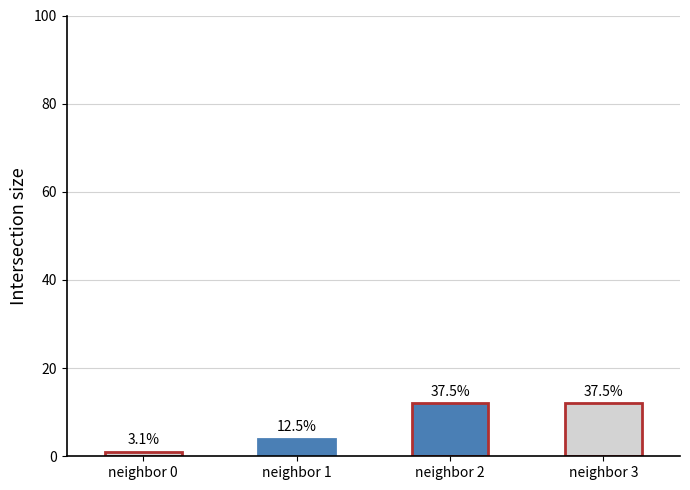

Rank the categories by value from lowest to highest.

0, 1, 2, 3